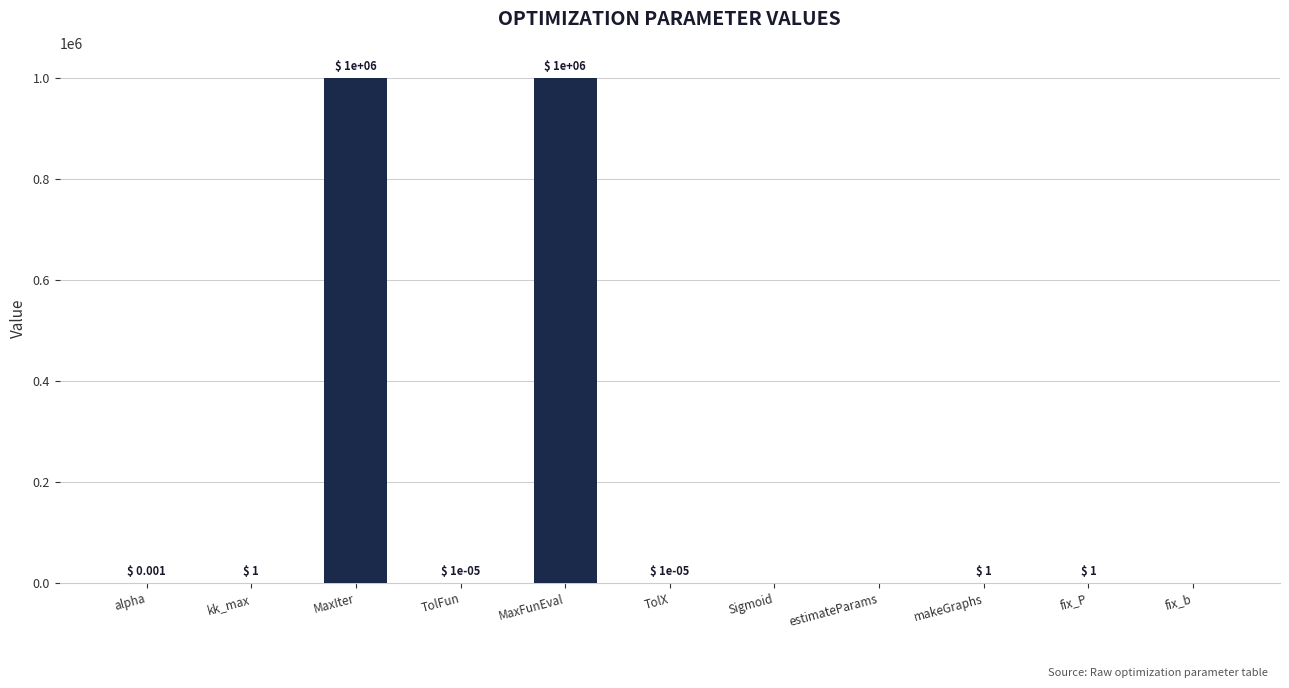

What is the greatest value displayed?

1000000.0